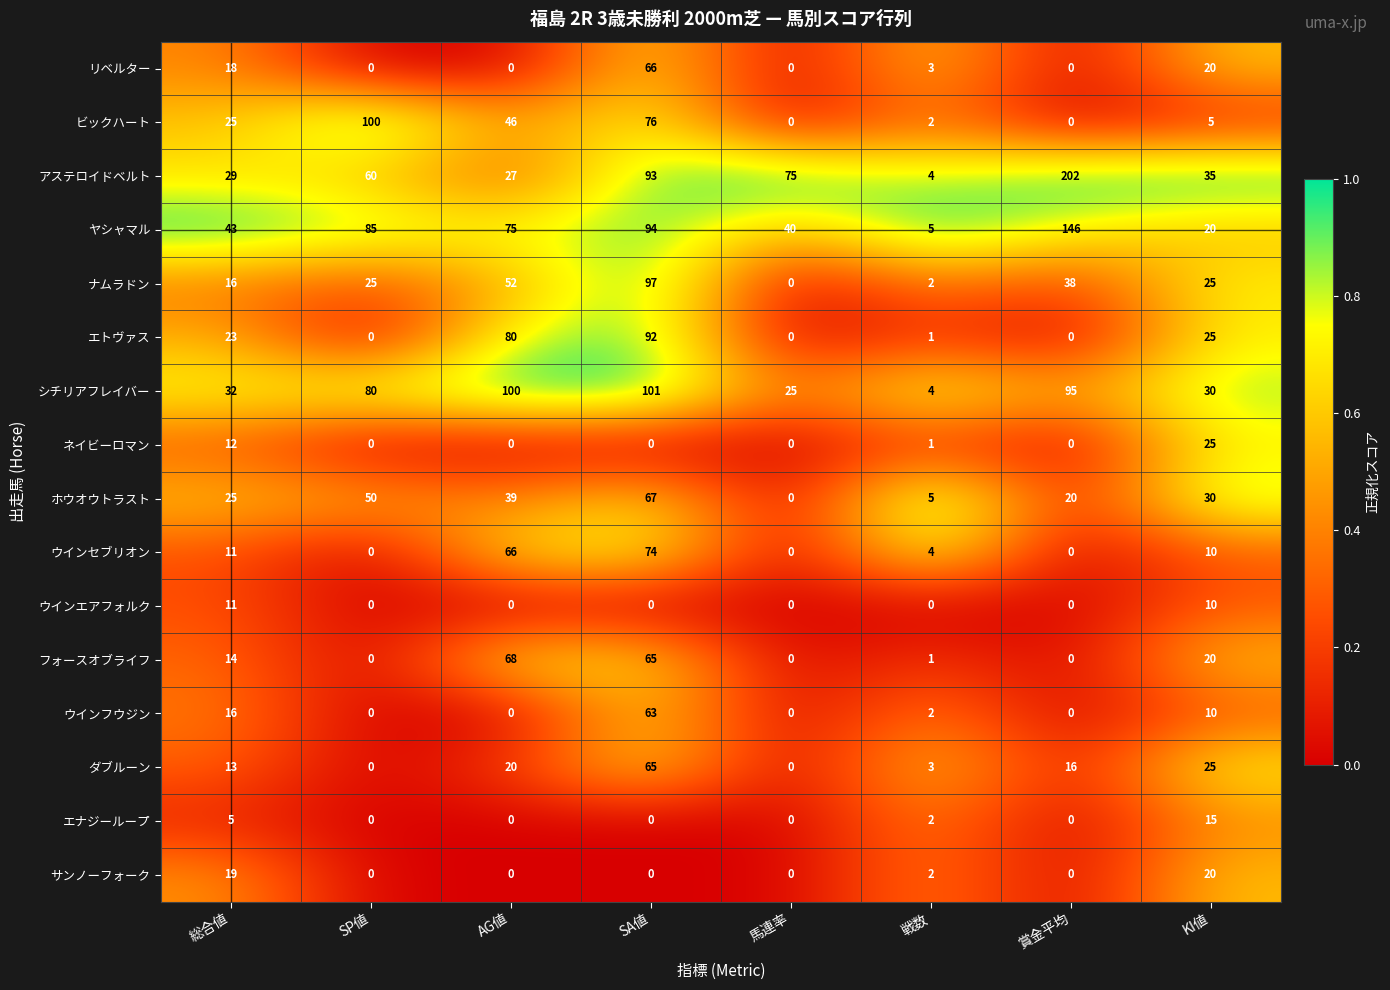

True or false: サンノーフォーク has a value of 20 at KI値.

True